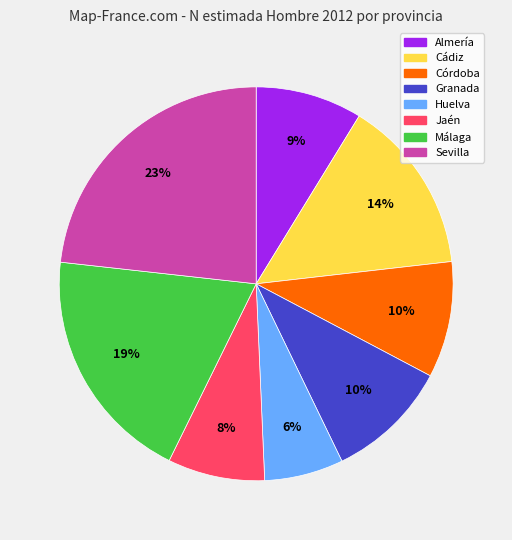

Is there a majority slice in this chart?

No